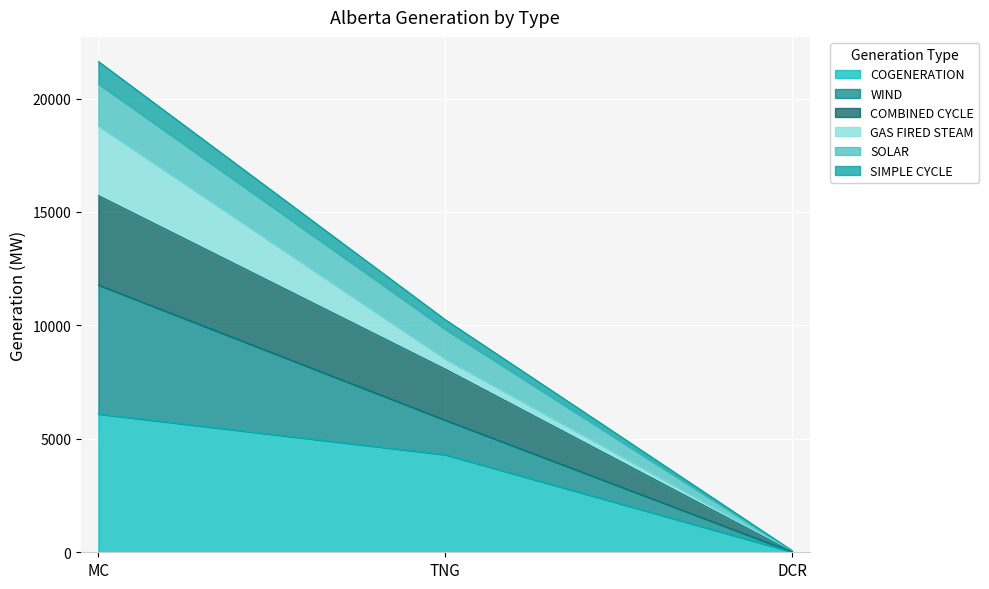

Rank the categories by COGENERATION value from lowest to highest.

DCR, TNG, MC